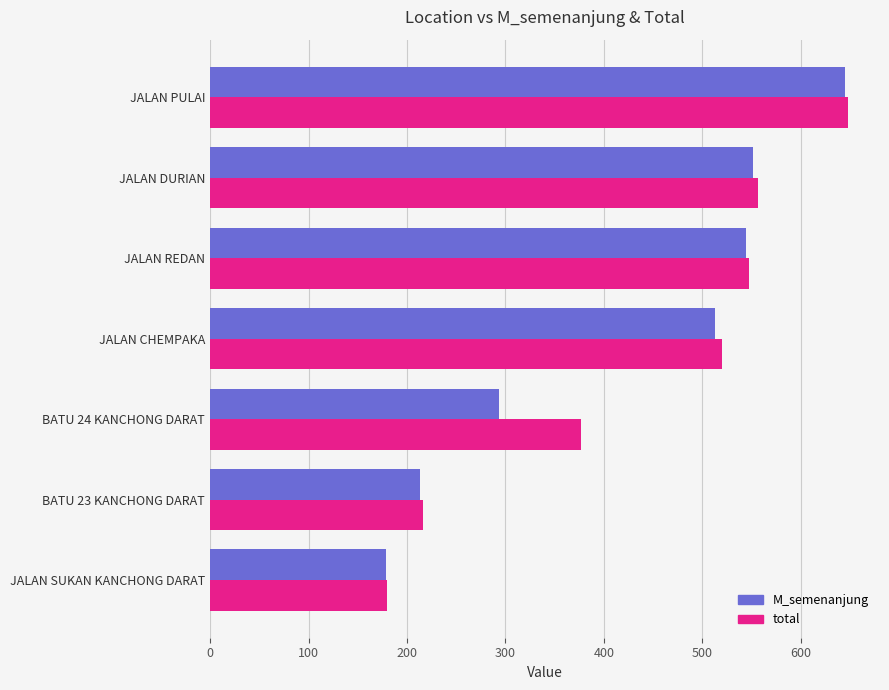

Where is M_semenanjung nearest to the value 412?

JALAN CHEMPAKA